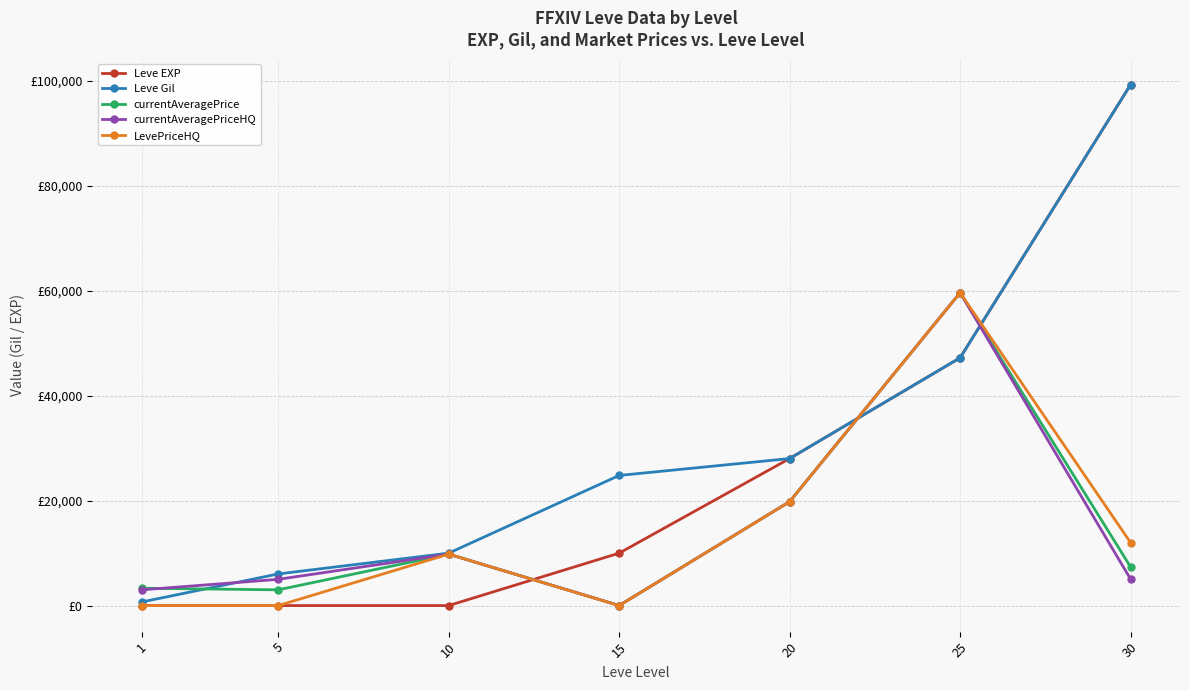

Is this an area chart (filled region under the line)?

No